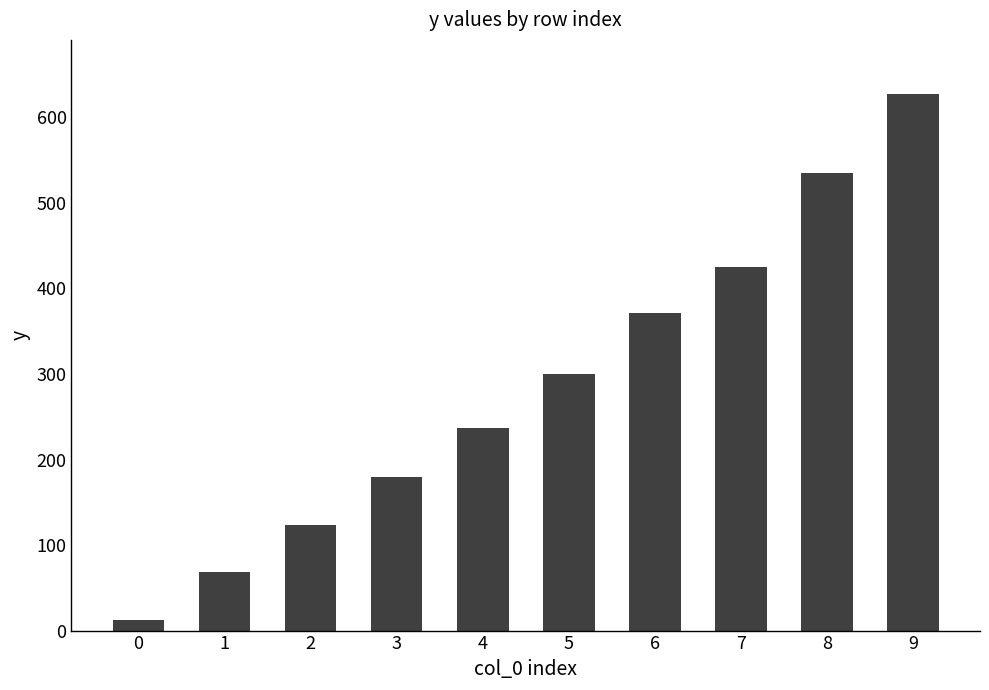

The value at 3 is 179.2. True or false?

True